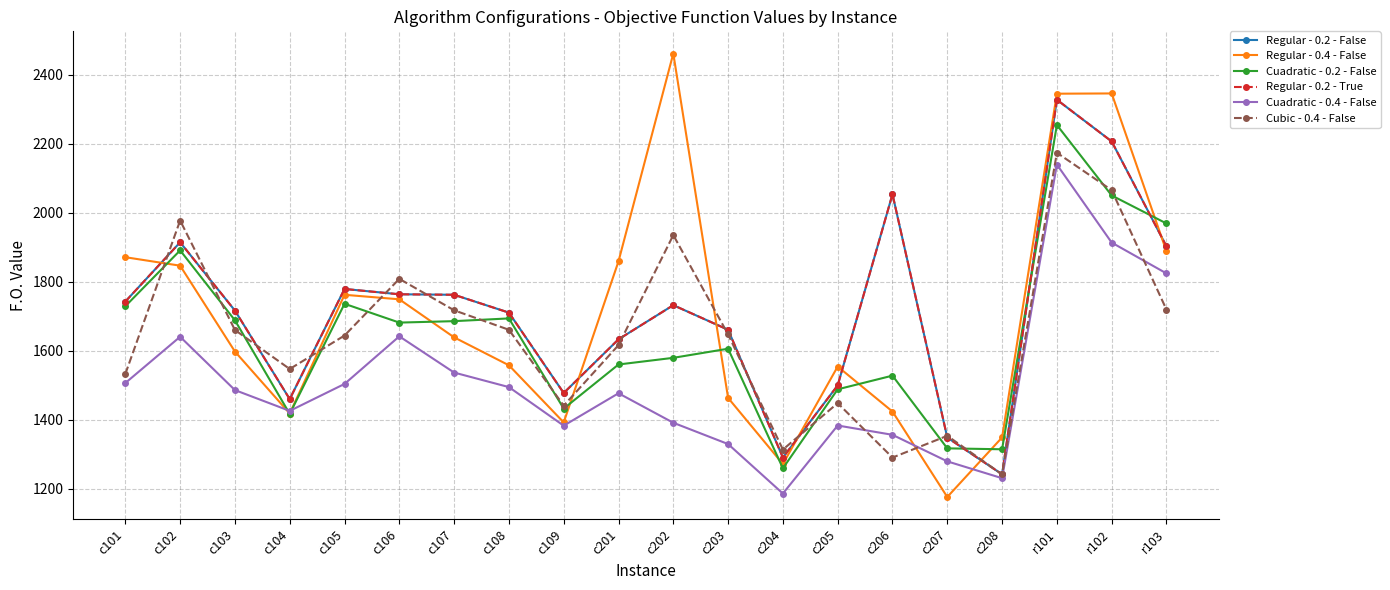

Is this an area chart (filled region under the line)?

No